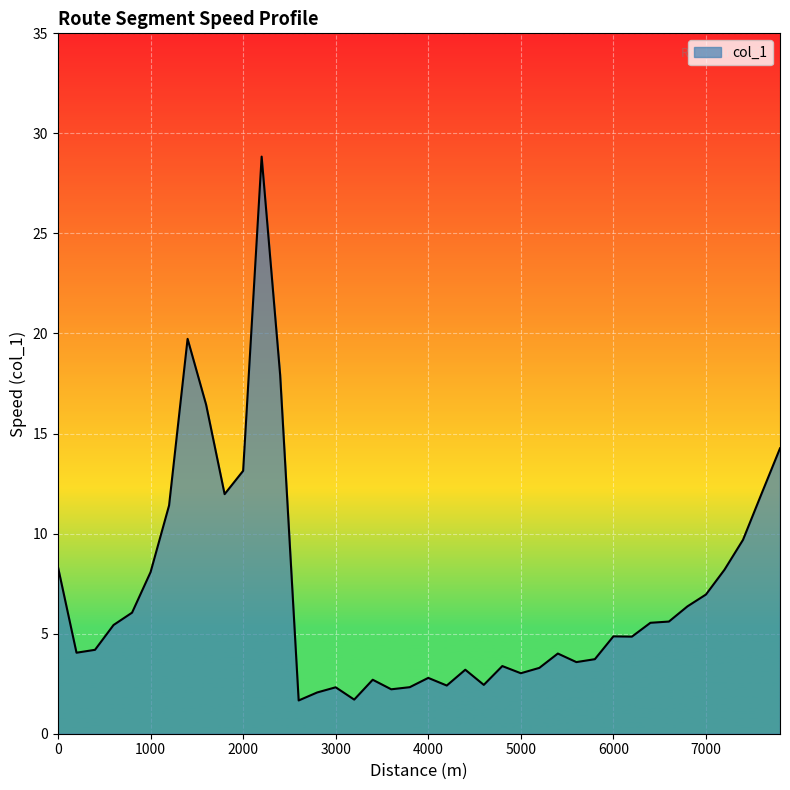

What is the greatest value displayed?

28.8